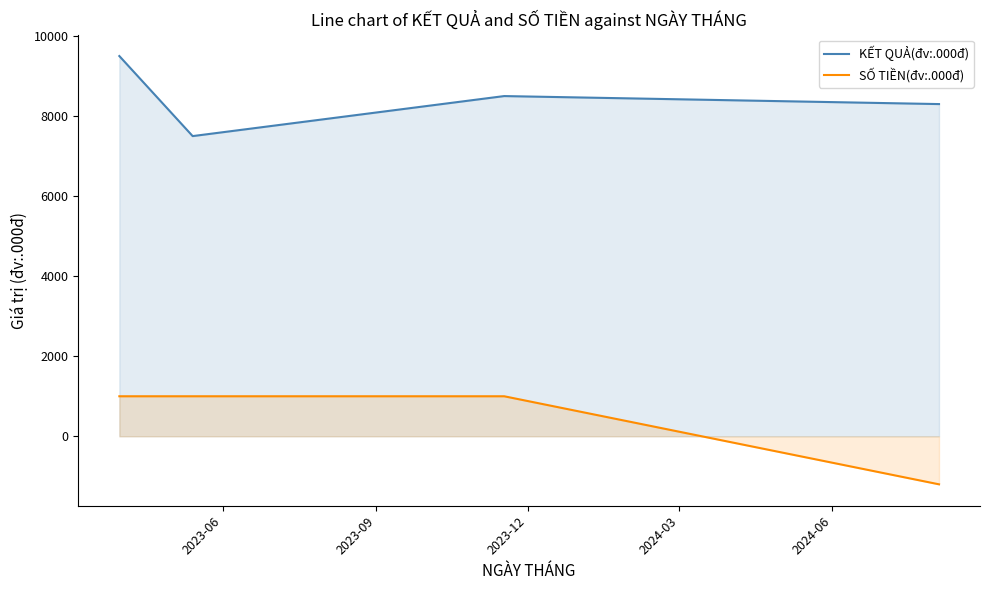

Reading left to right, list all the values displayed in this chart.

KẾT QUẢ(đv:.000đ): 9500	7500	8500	8300
SỐ TIỀN(đv:.000đ): 1000	1000	1000	-1200